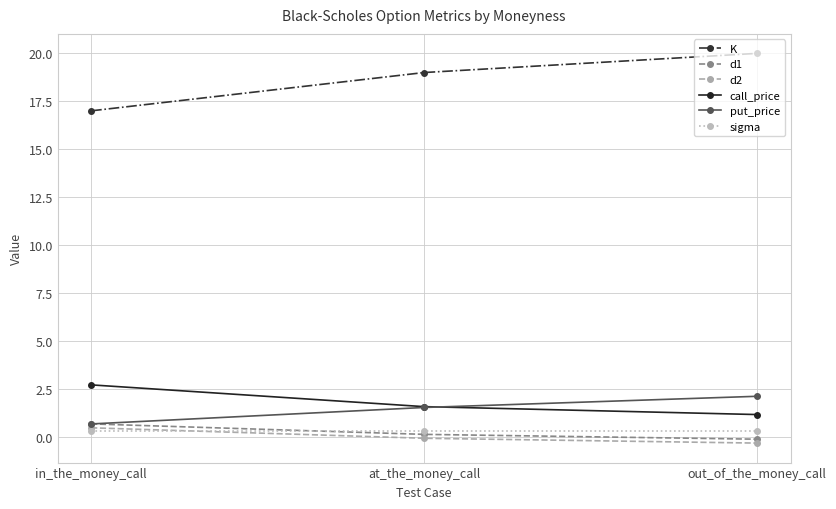

What is the maximum value shown in the chart?

20.0